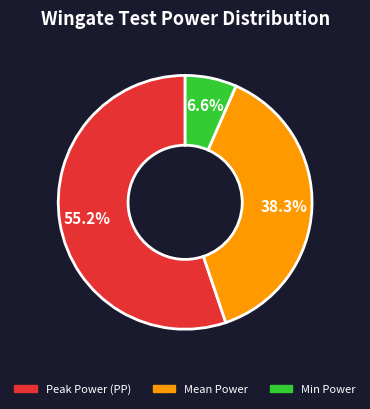

The Mean Power slice represents 38% of the pie. True or false?

True